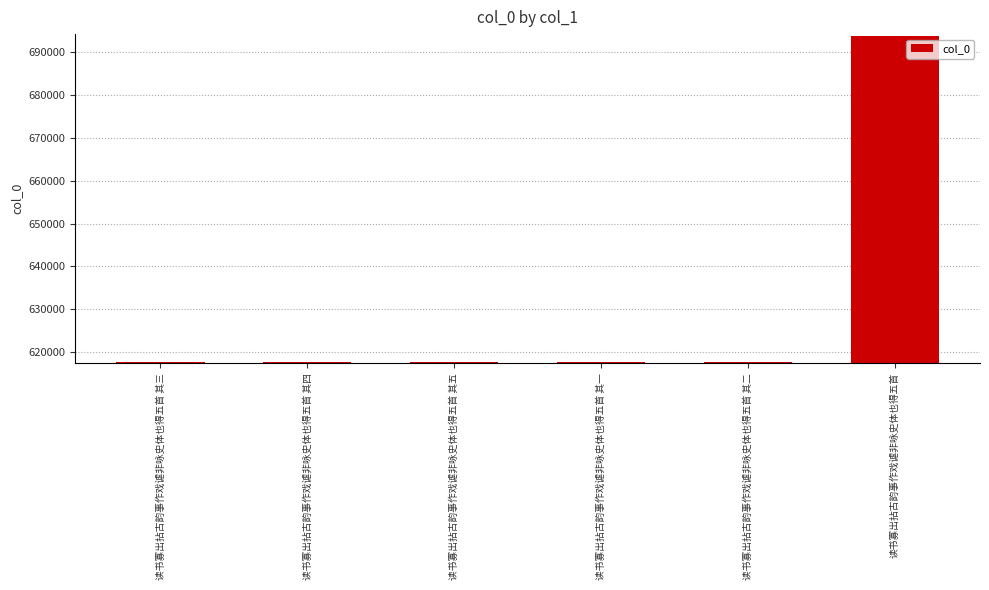

What is the smallest value displayed?

617684